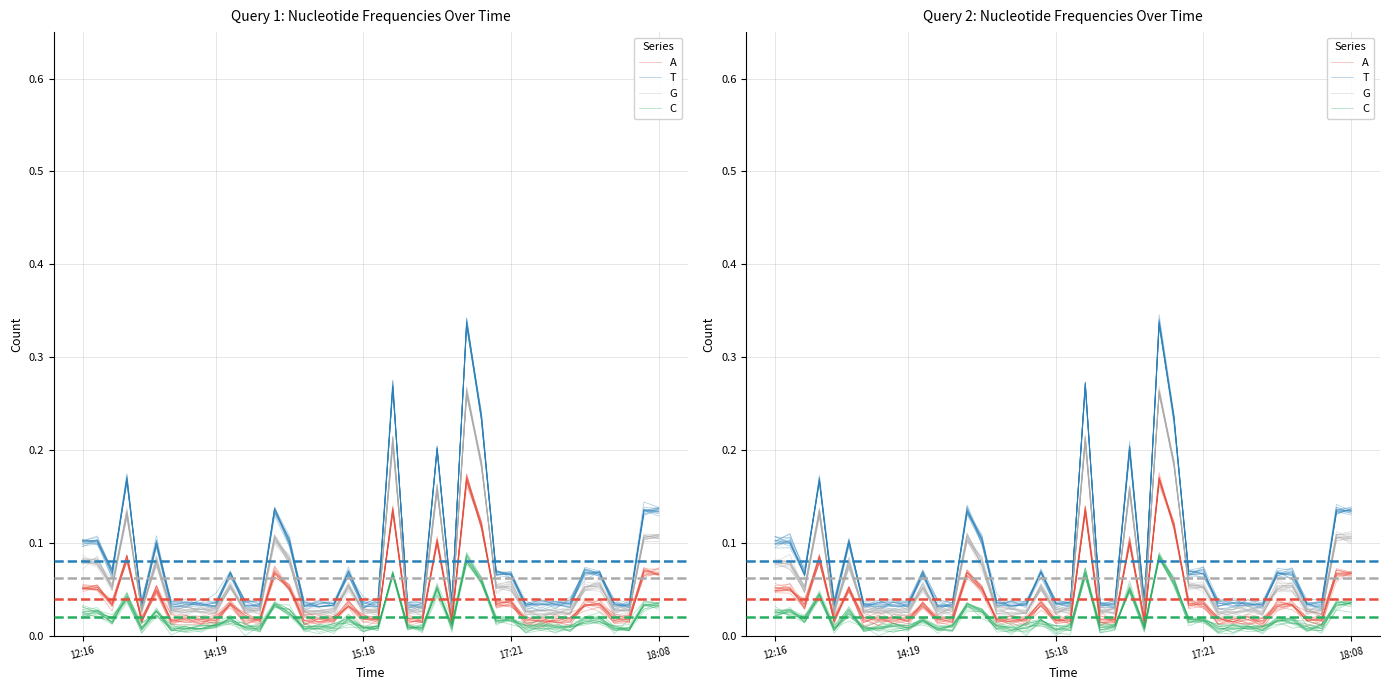

Which series has the widest spread of values?

T